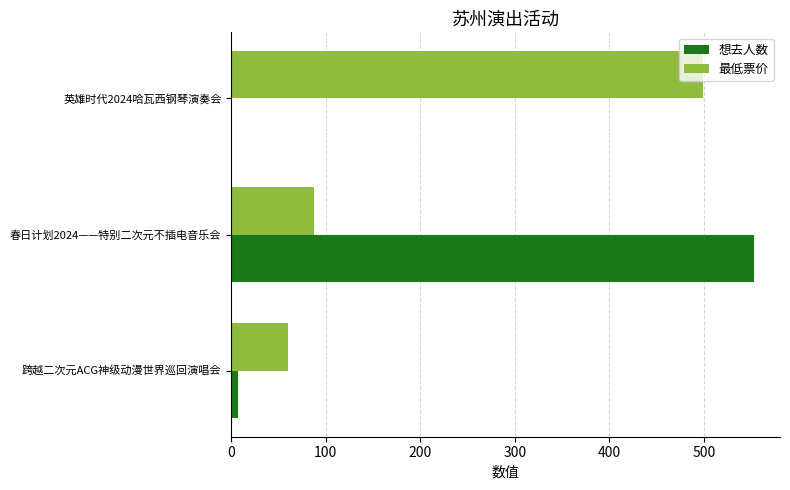

Which category has the highest value in the 想去人数 series?

春日计划2024——特别二次元不插电音乐会